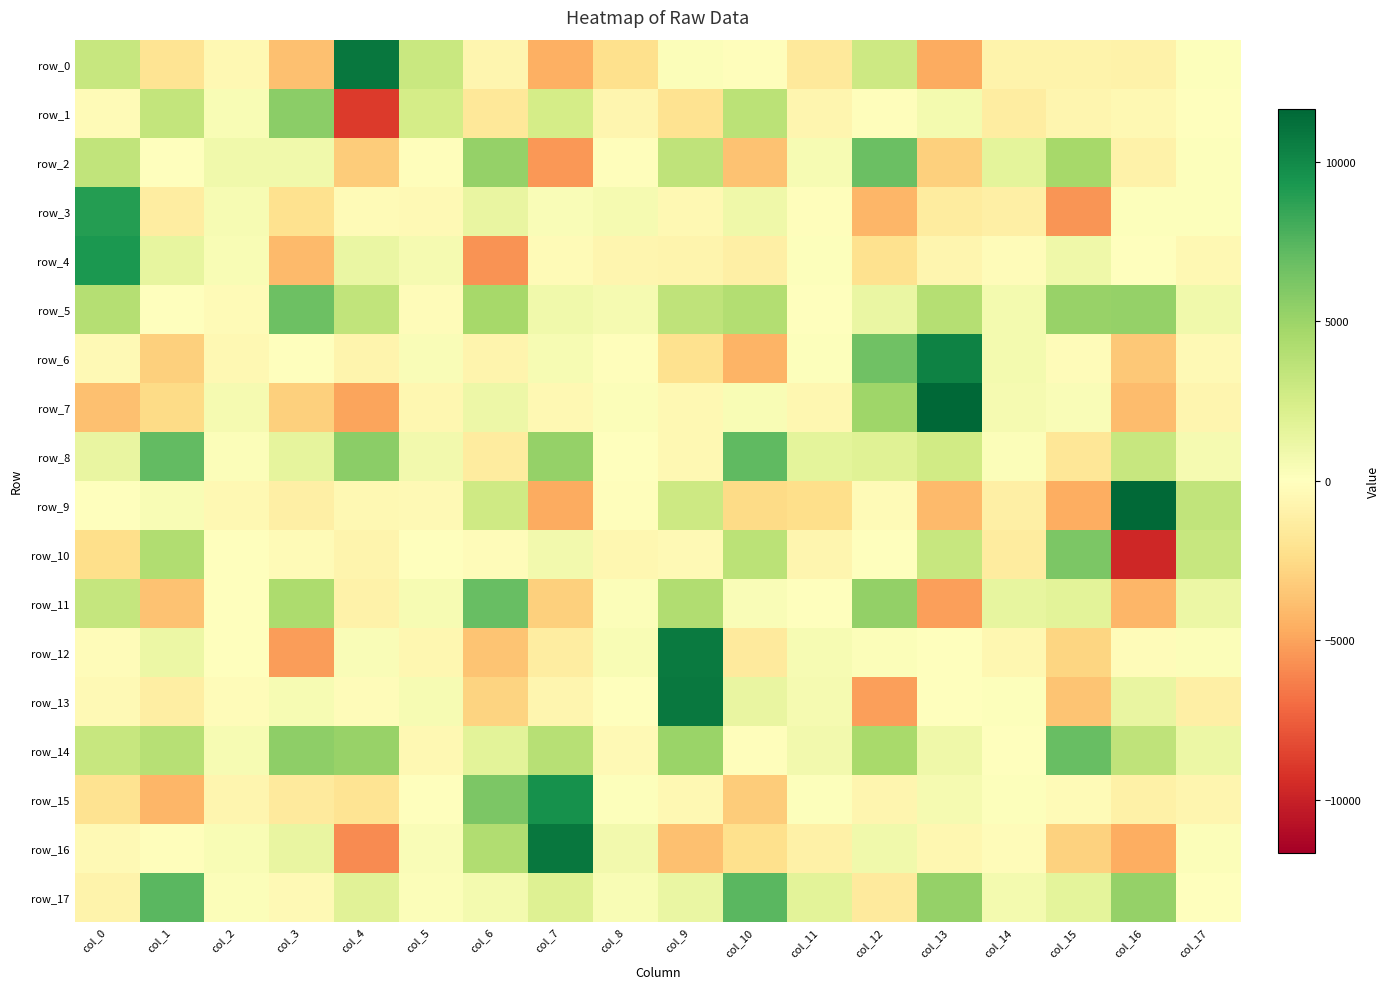

Rank the series at col_14 from lowest to highest value.

row_10, row_1, row_3, row_9, row_0, row_12, row_16, row_4, row_14, row_15, row_13, row_8, row_7, row_17, row_5, row_6, row_11, row_2